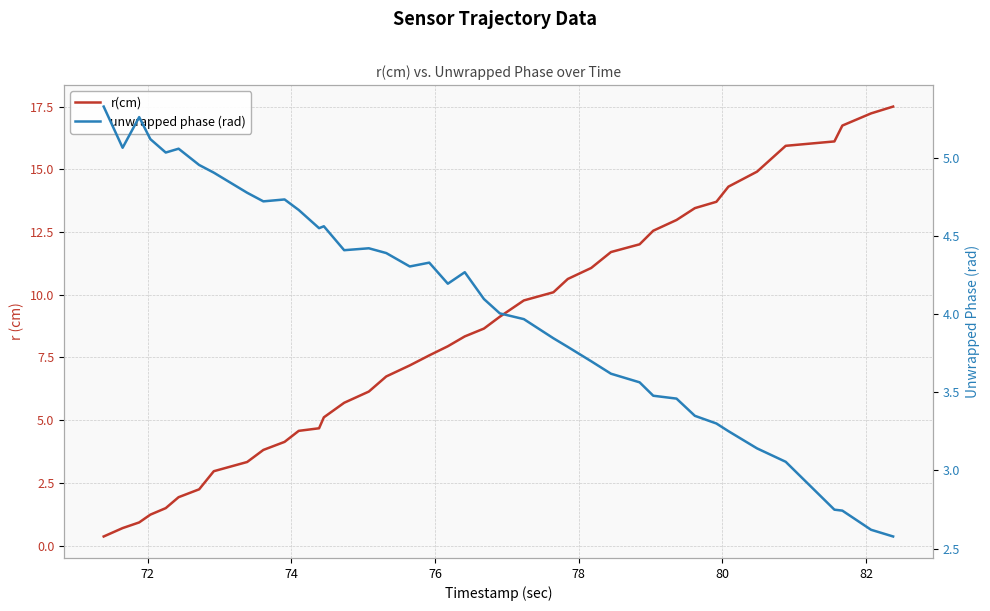

True or false: unwrapped phase (rad) has more than 1 interior local peaks.

True